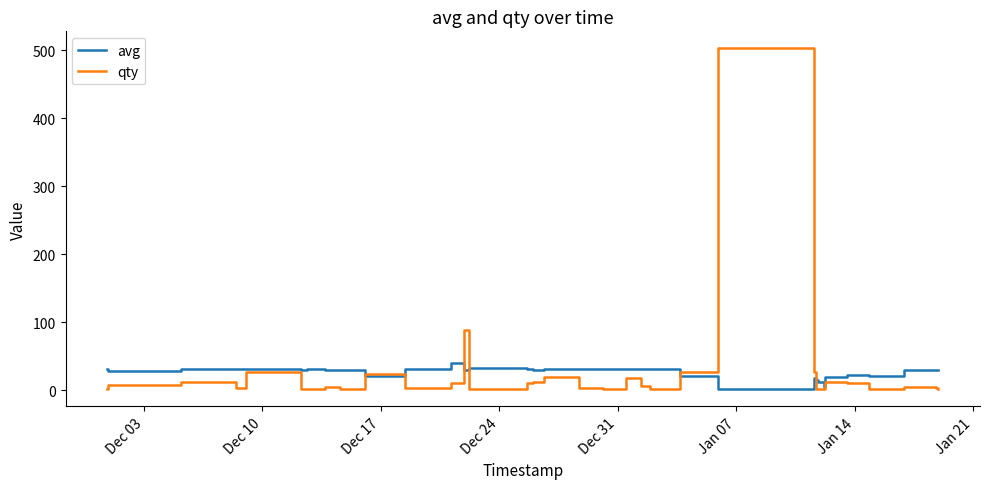

Which series has the largest range (max minus min)?

qty